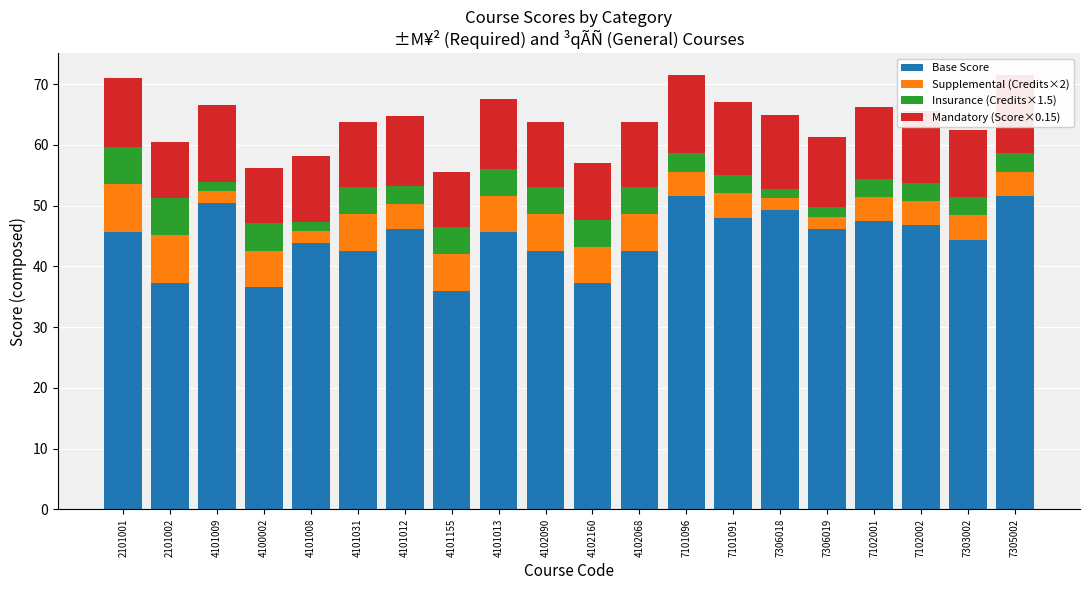

What is the average value of the Mandatory (Score×0.15) series?

11.1